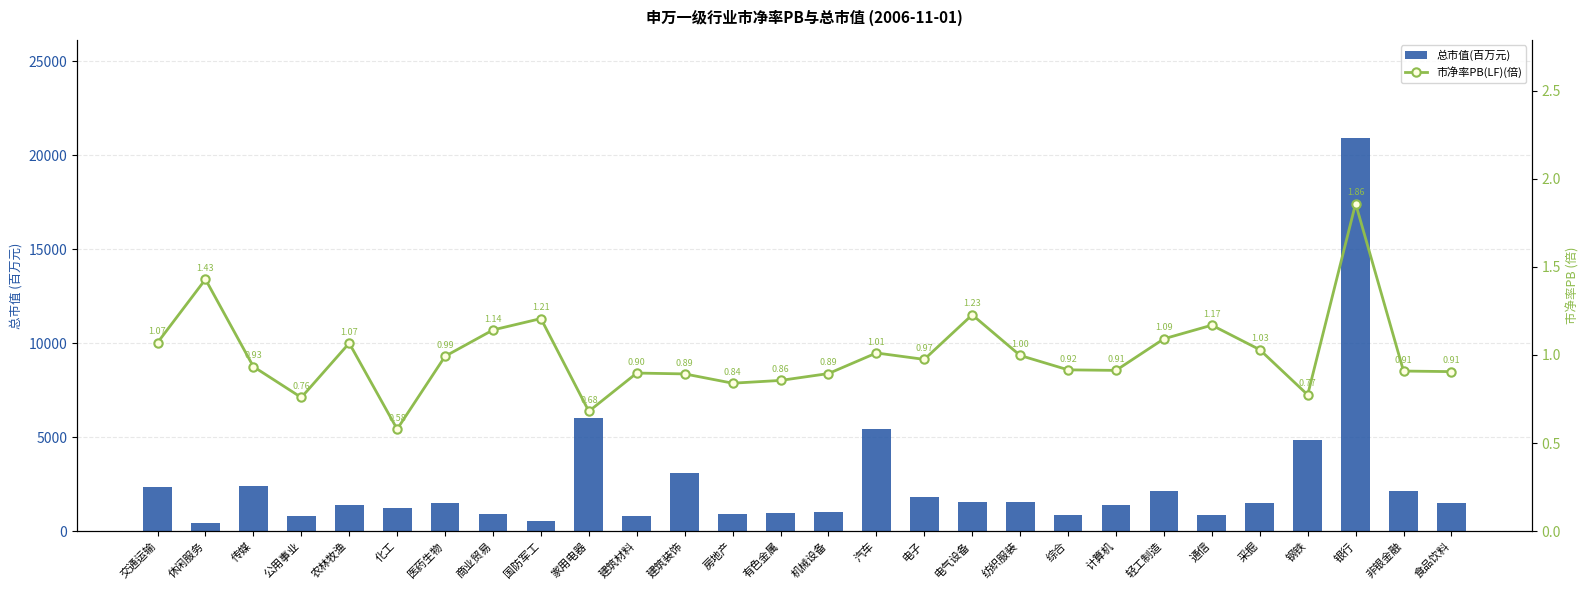

Is it true that 总市值(百万元) equals 1501.0 at 食品饮料?

True